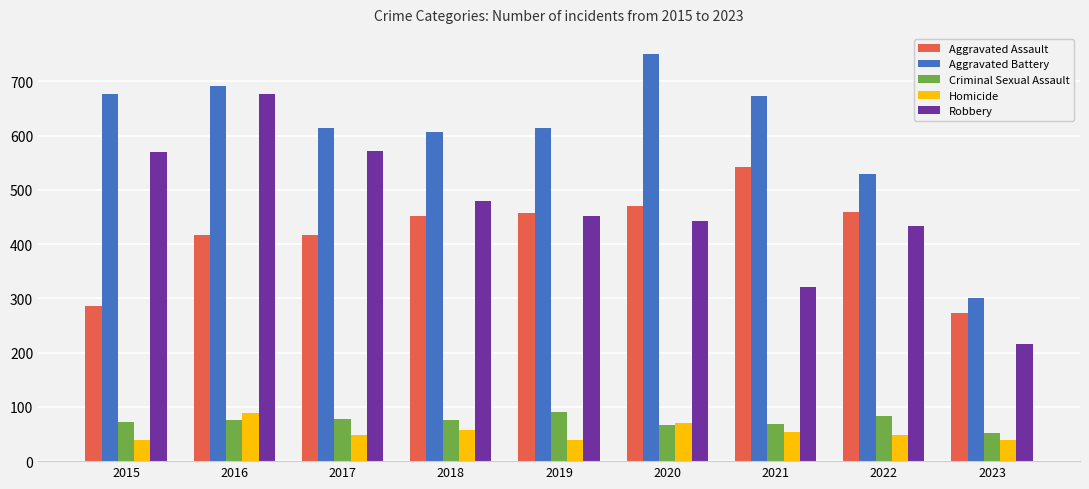

What is the value of the Aggravated Assault bar at the 3rd from the left?

416